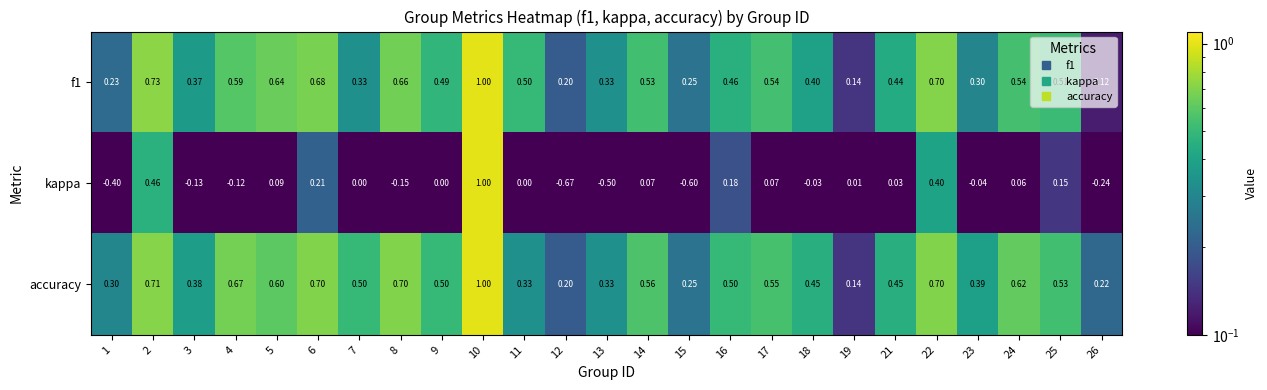

At which category does the chart reach its peak across all series?

10